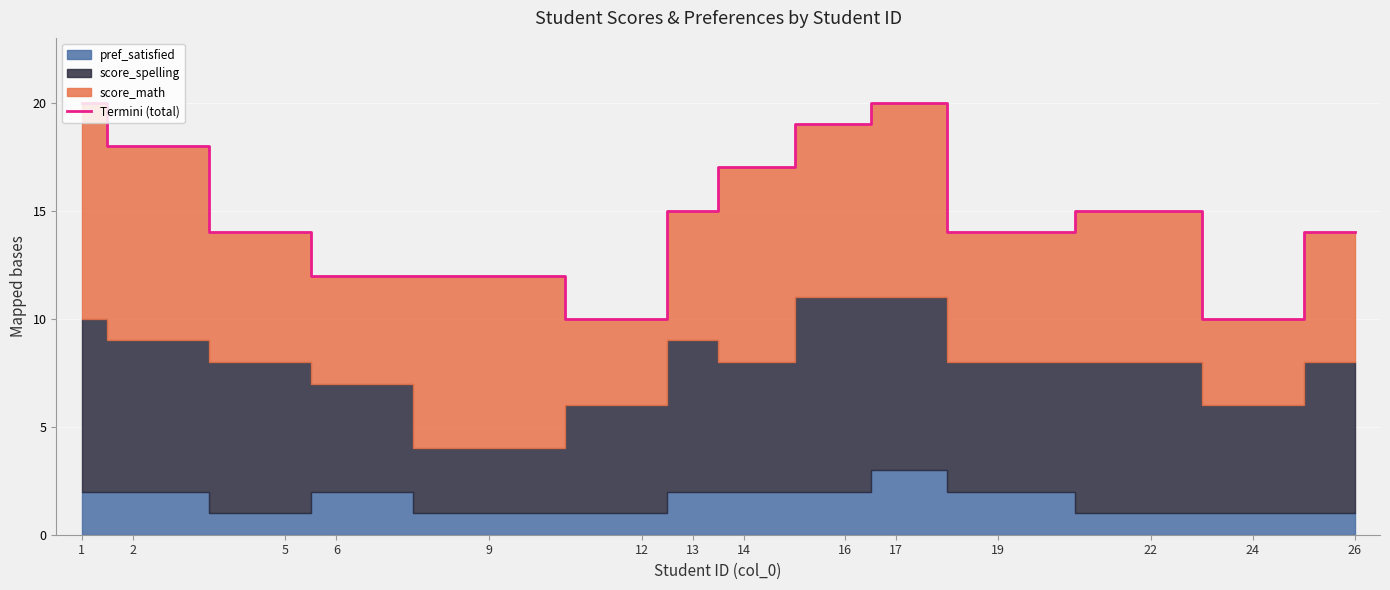

List the labels in order of value, largest first.

1, 17, 16, 2, 14, 13, 22, 5, 19, 26, 6, 9, 12, 24